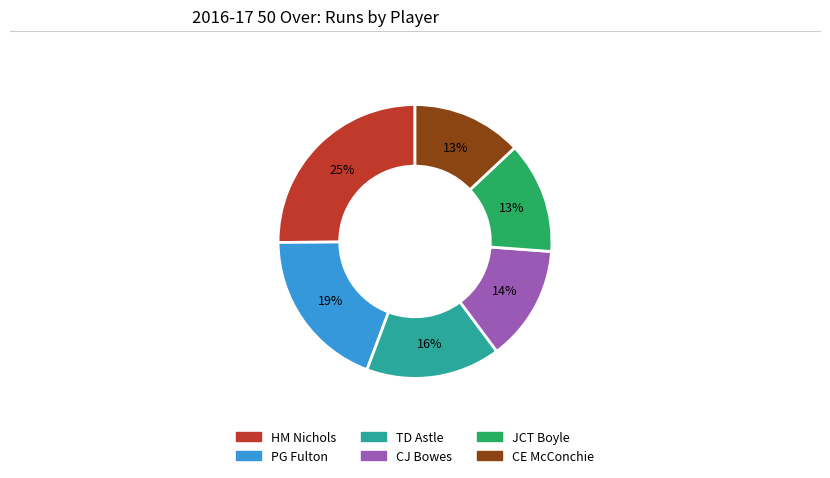

Is there a majority slice in this chart?

No